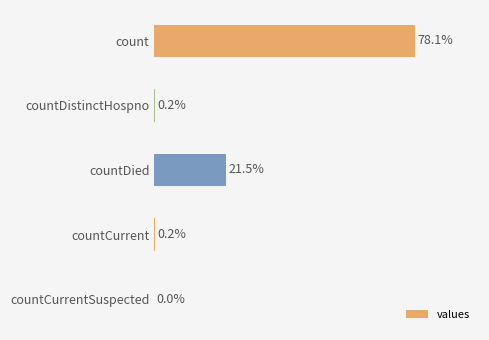

Are the bars horizontal?

Yes